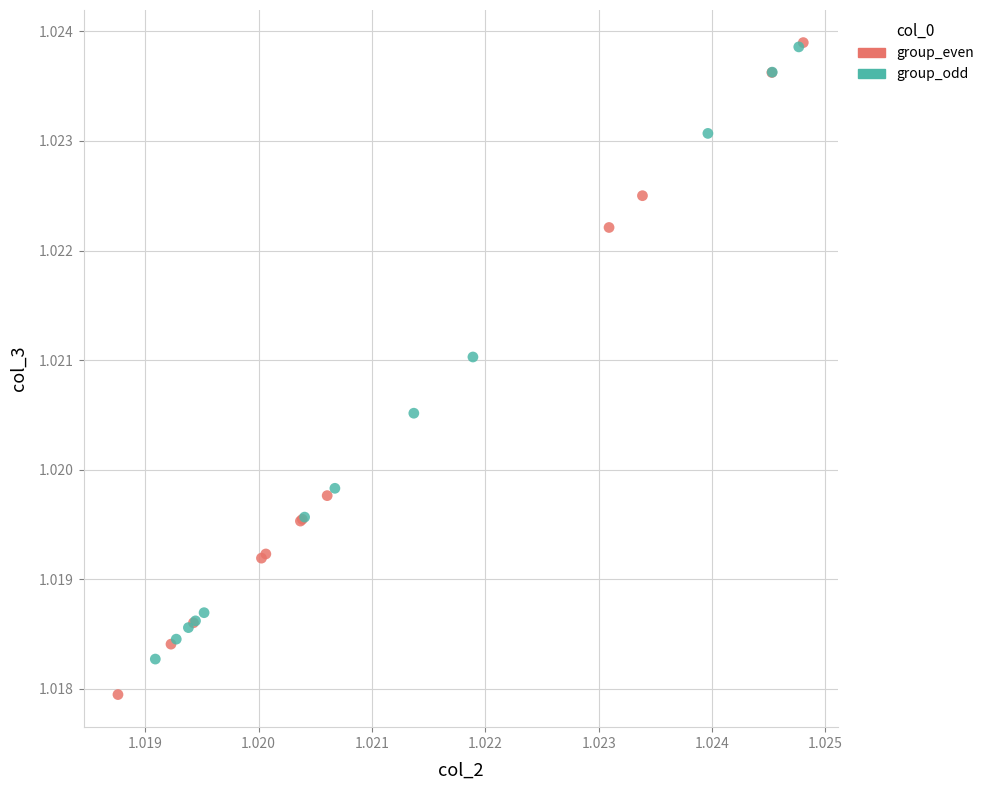

Which series has the widest spread of Y values?

group_even